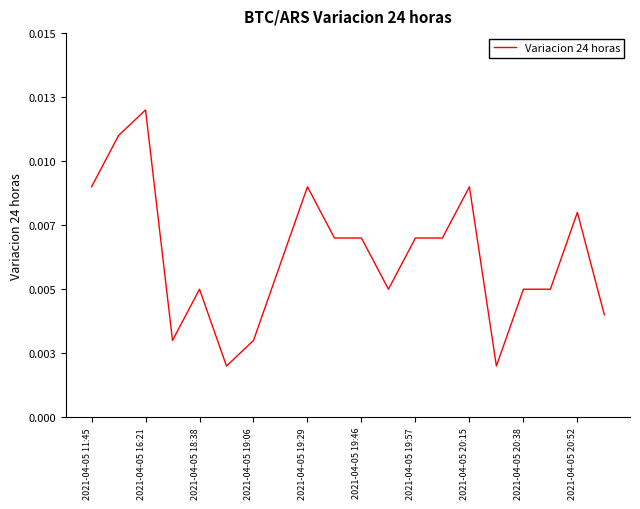

Does the chart have visible grid lines?

No